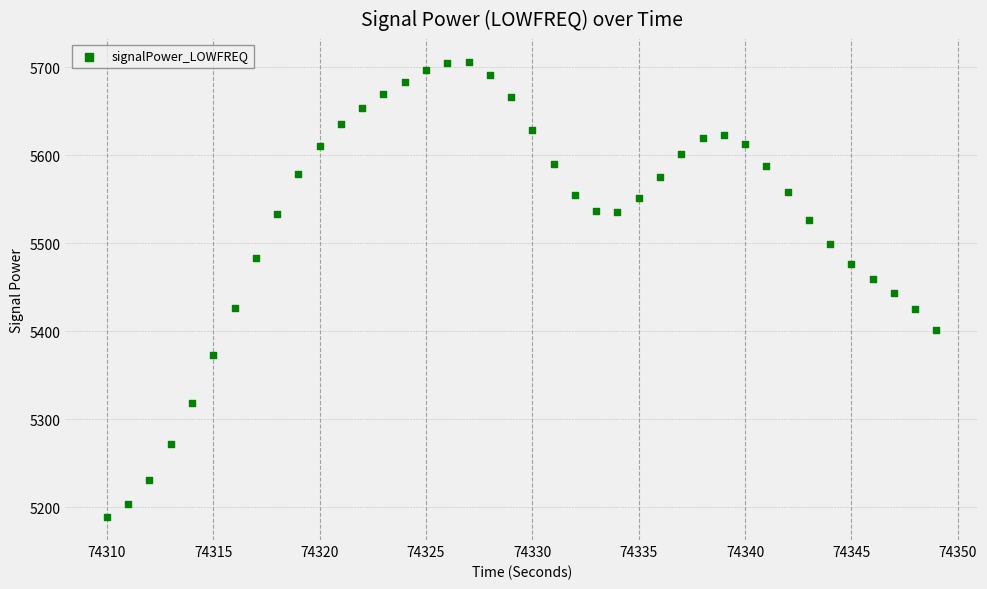

What is the range of X values (max minus min)?

39.0